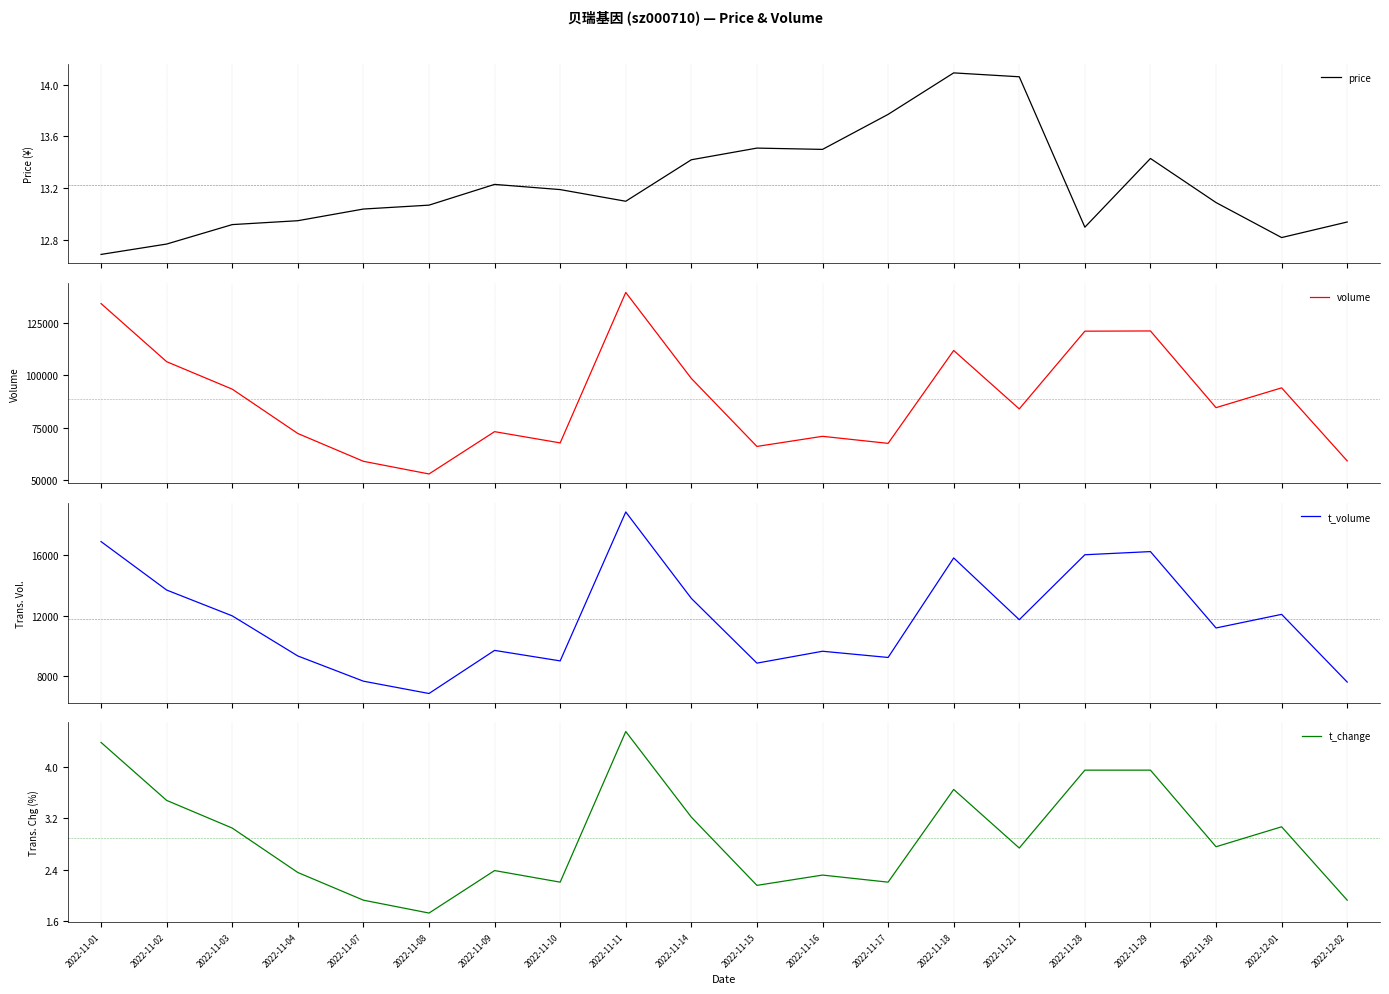

Which series has the largest range (max minus min)?

volume